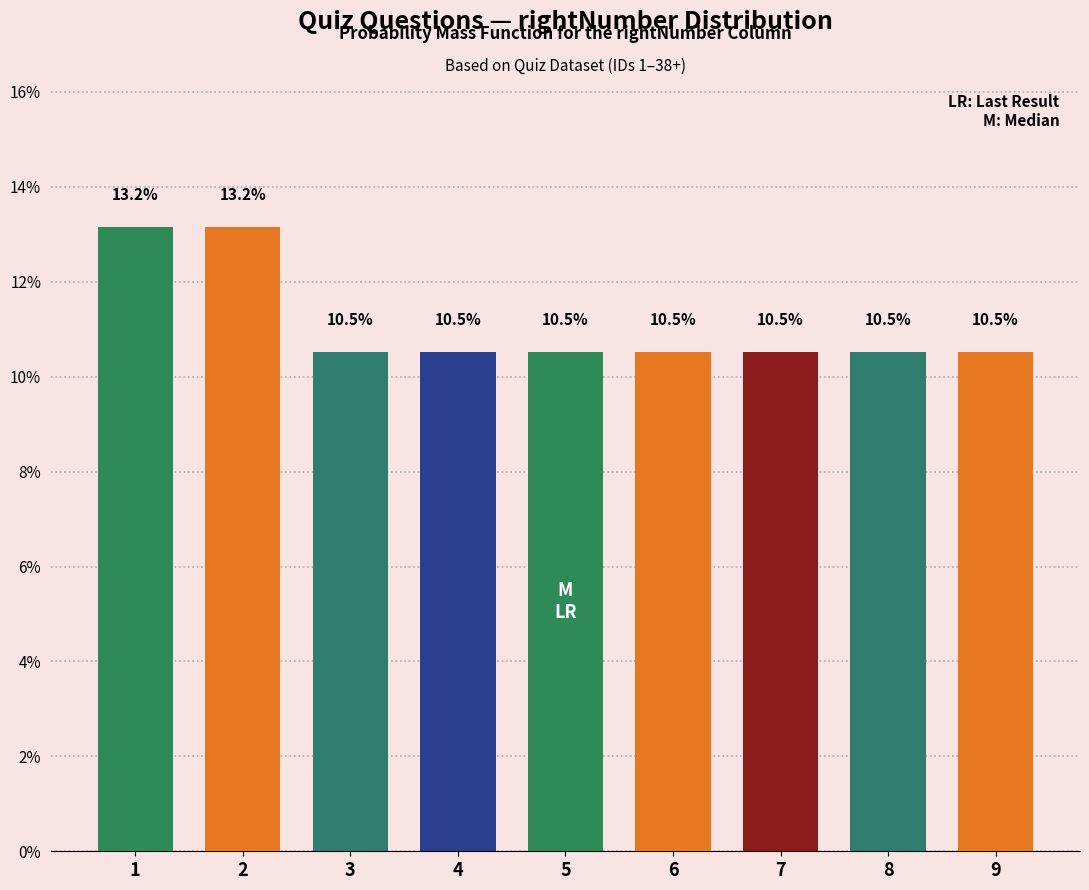

Does the chart contain any negative values?

No